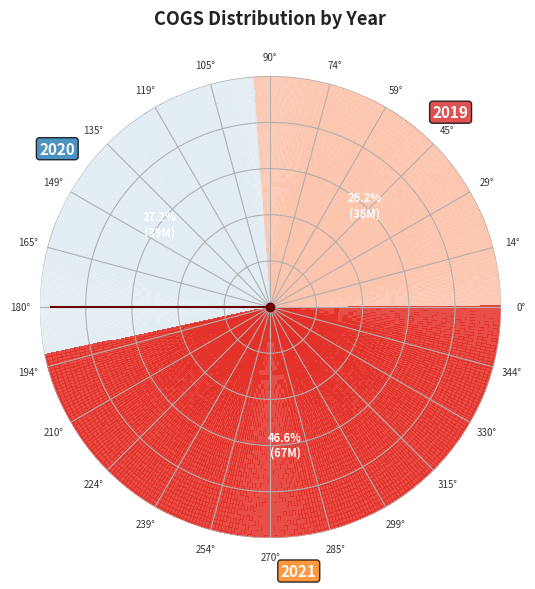

Is it true that 2019 is 34% of the pie?

False